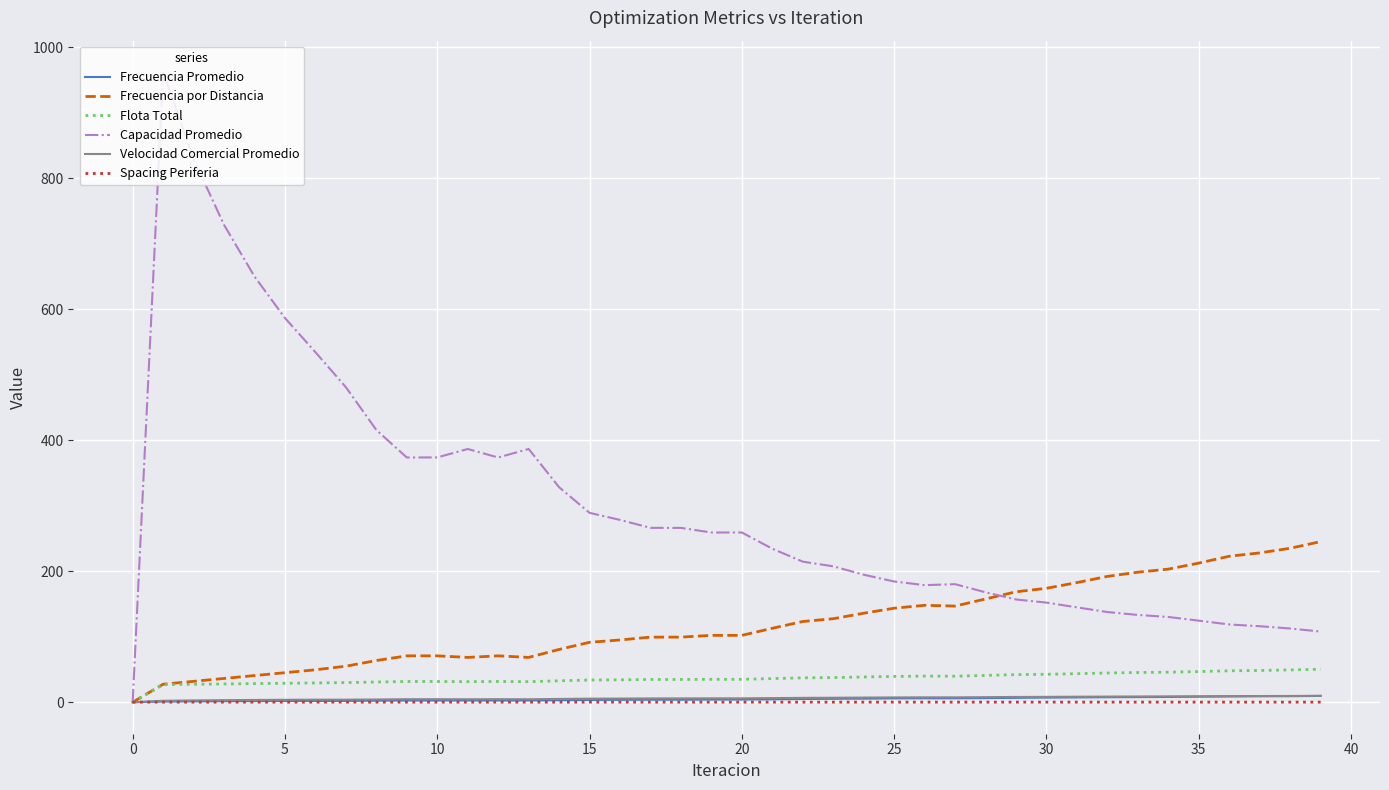

What is the sum of all Capacidad Promedio values?

12025.2